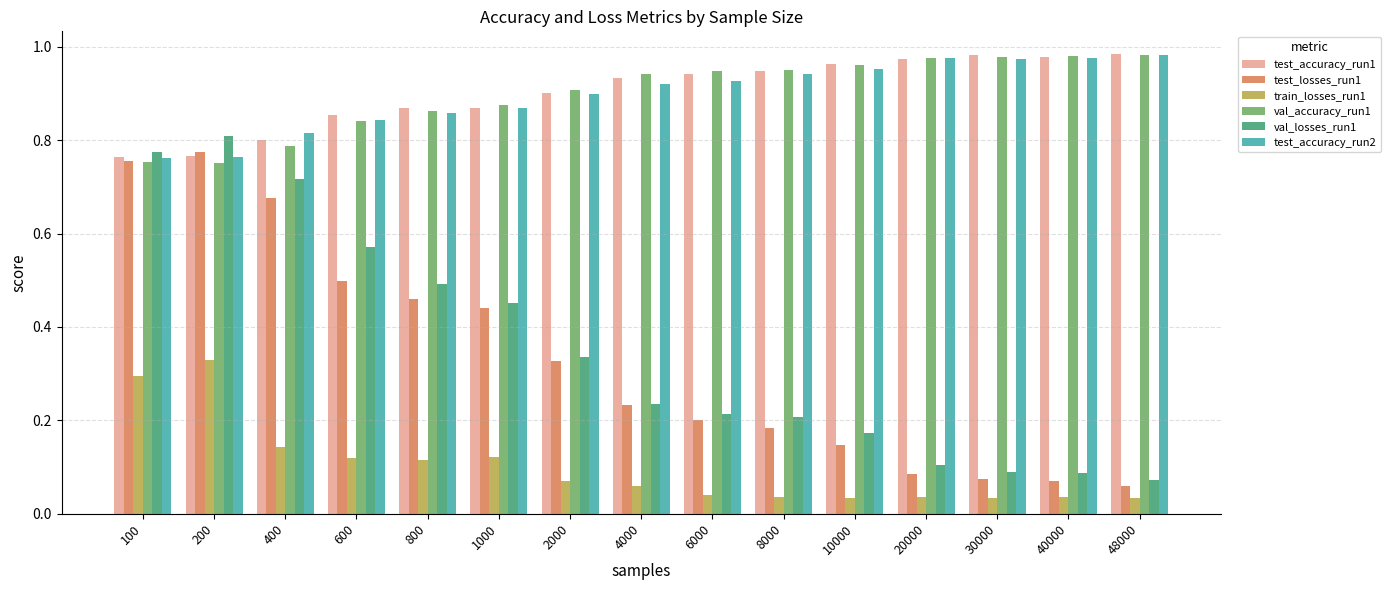

The value of test_accuracy_run2 at 100 is 1.0. True or false?

False